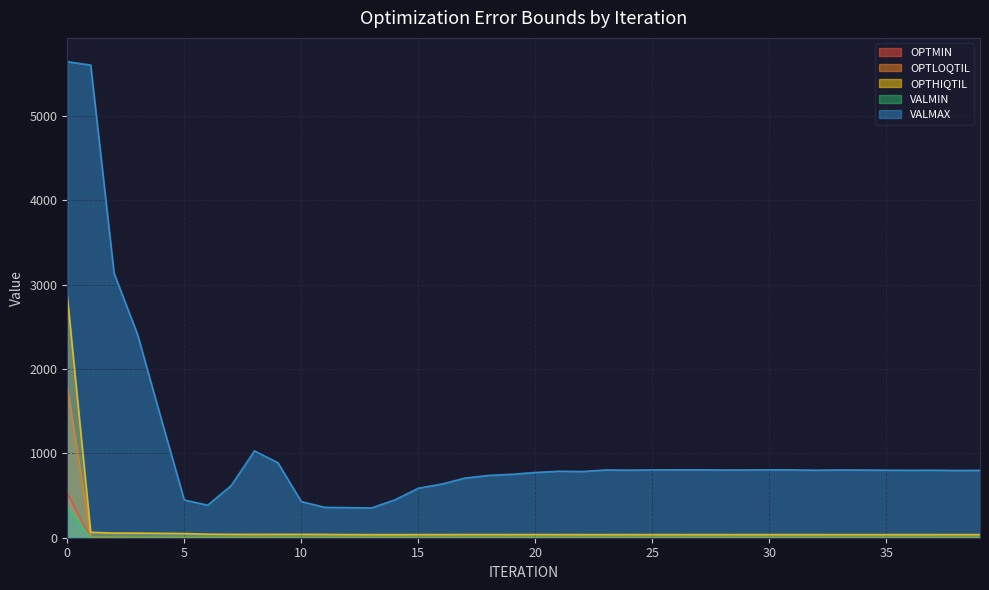

Reading left to right, transcribe all the data shown in this chart.

OPTMIN: 0=526.8	1=0.1	2=0.0	3=0.2	4=0.0	5=0.0	6=0.1	7=0.0	8=0.0	9=0.0	10=0.0	11=0.0	12=0.0	13=0.0	14=0.0	15=0.1	16=0.0	17=0.0	18=0.0	19=0.0	20=0.0	21=0.0	22=0.0	23=0.1	24=0.0	25=0.0	26=0.0	27=0.0	28=0.0	29=0.0	30=0.0	31=0.0	32=0.0	33=0.0	34=0.0	35=0.0	36=0.0	37=0.0	38=0.0	39=0.0
OPTLOQTIL: 0=1791.0	1=8.2	2=7.2	3=6.8	4=5.8	5=5.0	6=4.4	7=4.7	8=4.8	9=4.7	10=4.6	11=4.3	12=4.7	13=4.6	14=4.5	15=4.4	16=4.4	17=4.3	18=4.4	19=4.4	20=4.4	21=4.4	22=4.4	23=4.4	24=4.4	25=4.4	26=4.4	27=4.4	28=4.4	29=4.4	30=4.4	31=4.4	32=4.4	33=4.4	34=4.5	35=4.4	36=4.4	37=4.4	38=4.4	39=4.4
OPTHIQTIL: 0=2860.3	1=65.2	2=55.2	3=54.9	4=52.4	5=49.7	6=42.1	7=40.5	8=39.5	9=40.4	10=40.3	11=39.4	12=37.2	13=37.0	14=36.7	15=37.6	16=37.4	17=37.8	18=37.8	19=37.7	20=37.9	21=37.6	22=37.1	23=37.1	24=37.4	25=37.1	26=37.2	27=37.3	28=37.3	29=37.2	30=37.2	31=37.2	32=37.2	33=37.2	34=37.2	35=37.3	36=37.3	37=37.3	38=37.5	39=37.4
VALMIN: 0=362.7	1=0.0	2=0.0	3=0.0	4=0.0	5=0.1	6=0.0	7=0.0	8=0.0	9=0.0	10=0.0	11=0.0	12=0.0	13=0.0	14=0.0	15=0.0	16=0.0	17=0.0	18=0.0	19=0.0	20=0.0	21=0.0	22=0.0	23=0.0	24=0.0	25=0.0	26=0.0	27=0.1	28=0.1	29=0.1	30=0.1	31=0.1	32=0.1	33=0.1	34=0.1	35=0.1	36=0.1	37=0.1	38=0.1	39=0.1
VALMAX: 0=5641.2	1=5601.1	2=3133.5	3=2411.4	4=1421.5	5=447.2	6=385.9	7=617.1	8=1029.5	9=887.8	10=428.5	11=360.1	12=356.8	13=353.0	14=449.1	15=586.9	16=635.4	17=707.0	18=738.2	19=751.9	20=773.3	21=788.1	22=784.4	23=802.9	24=801.3	25=803.6	26=804.6	27=804.6	28=802.8	29=803.4	30=804.1	31=803.9	32=800.1	33=803.2	34=802.1	35=800.2	36=799.0	37=800.1	38=797.0	39=798.3